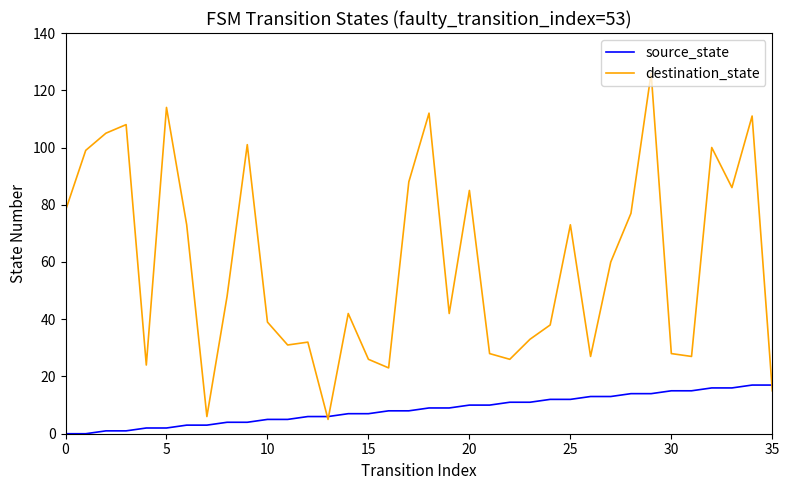

Reading left to right, transcribe all the data shown in this chart.

source_state: 0	0	1	1	2	2	3	3	4	4	5	5	6	6	7	7	8	8	9	9	10	10	11	11	12	12	13	13	14	14	15	15	16	16	17	17
destination_state: 78	99	105	108	24	114	73	6	48	101	39	31	32	5	42	26	23	88	112	42	85	28	26	33	38	73	27	60	77	126	28	27	100	86	111	15